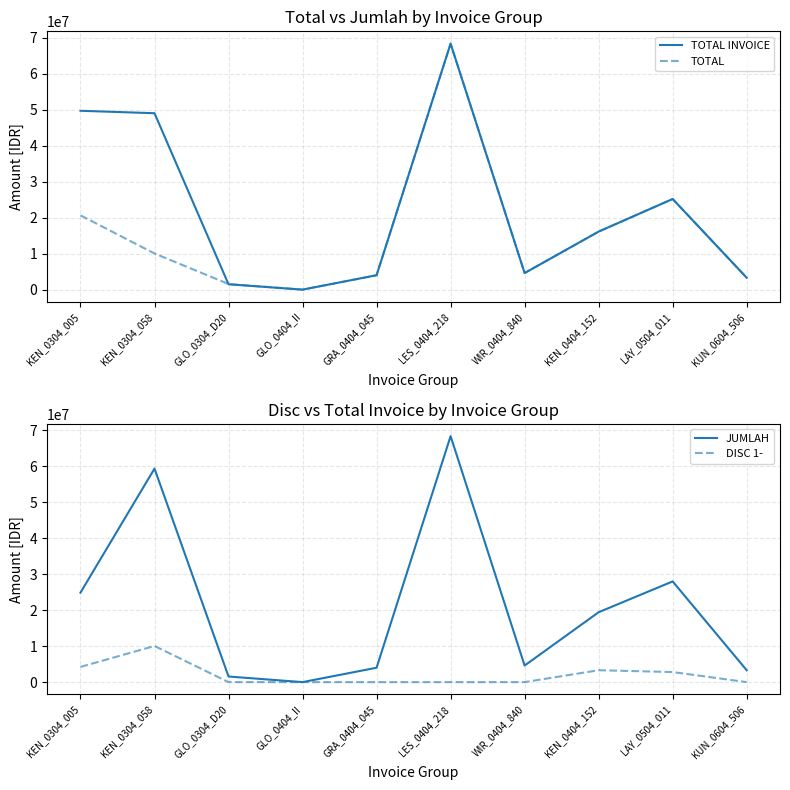

True or false: TOTAL INVOICE has a value of 29019186 at GLO_0404_II.

False